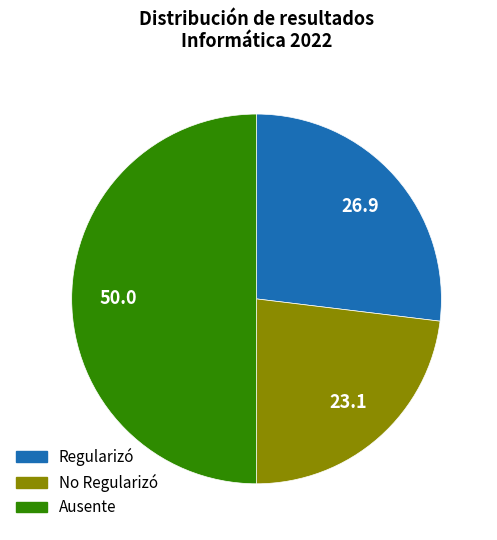

Approximately how many times larger is the value at Regularizó compared to Ausente?

0.5